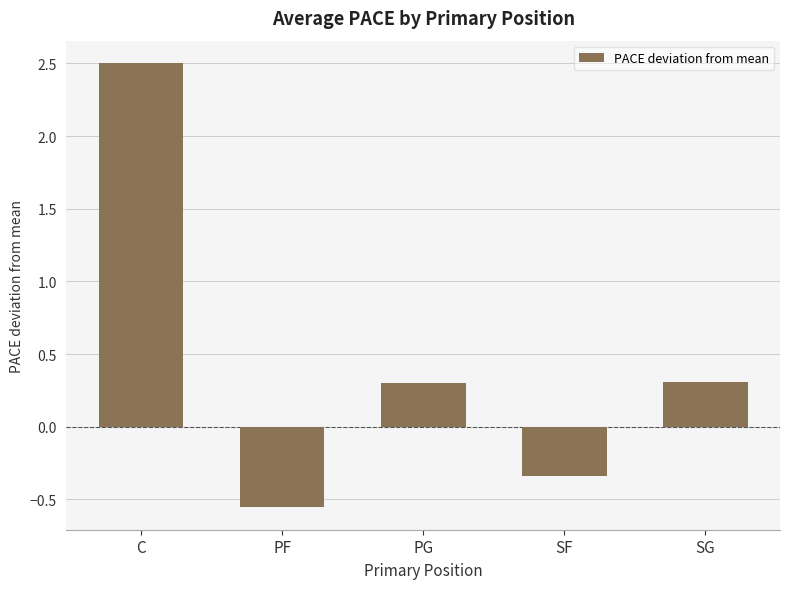

Which label corresponds to the smallest value in the chart?

PF